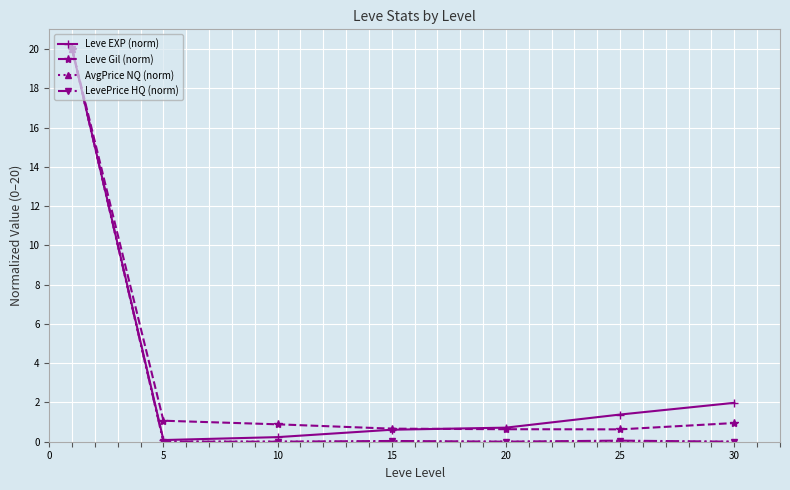

What is the maximum value shown in the chart?

20.0